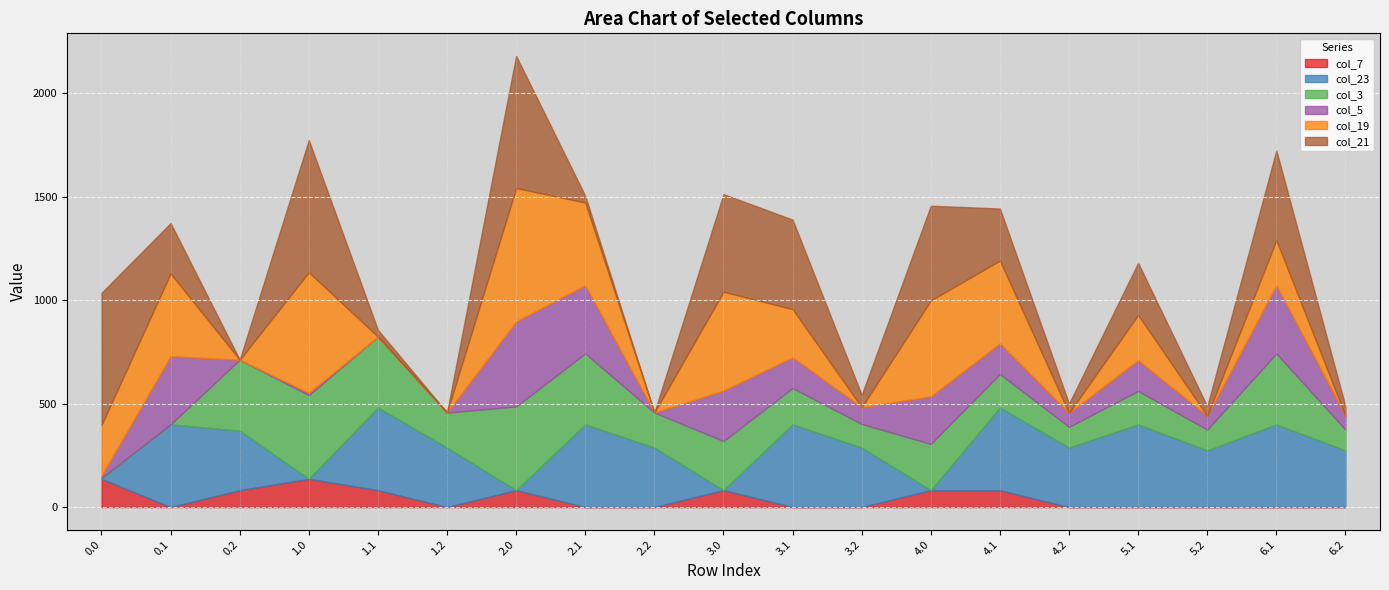

The col_23 series shows 287.5 at 0.2. True or false?

True